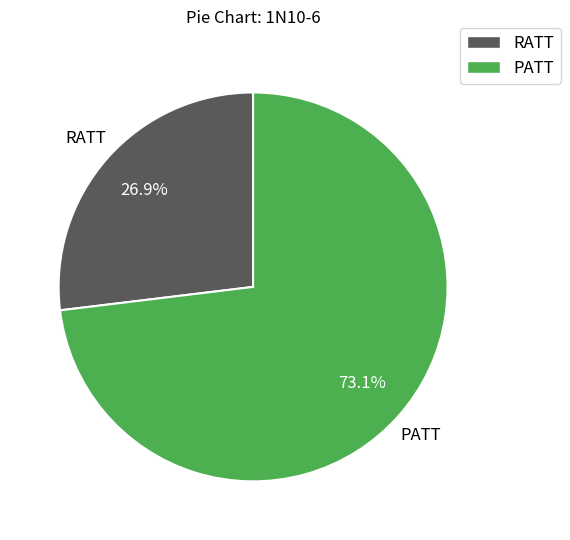

How many segments does this pie chart have?

2